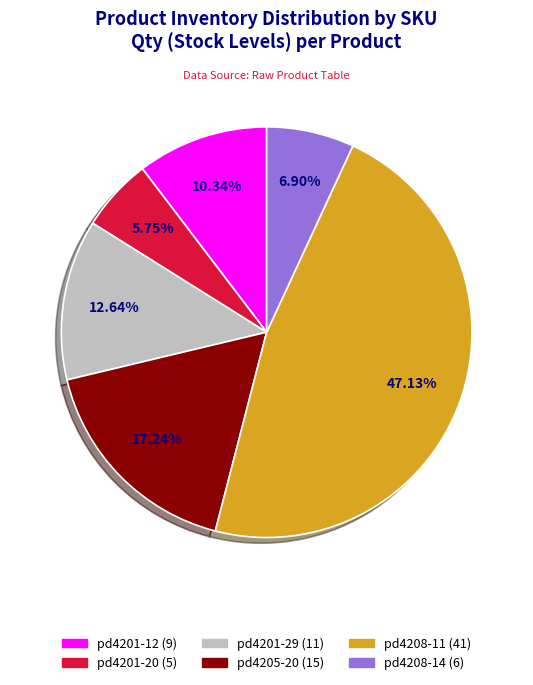

Count the number of slices in the pie.

6